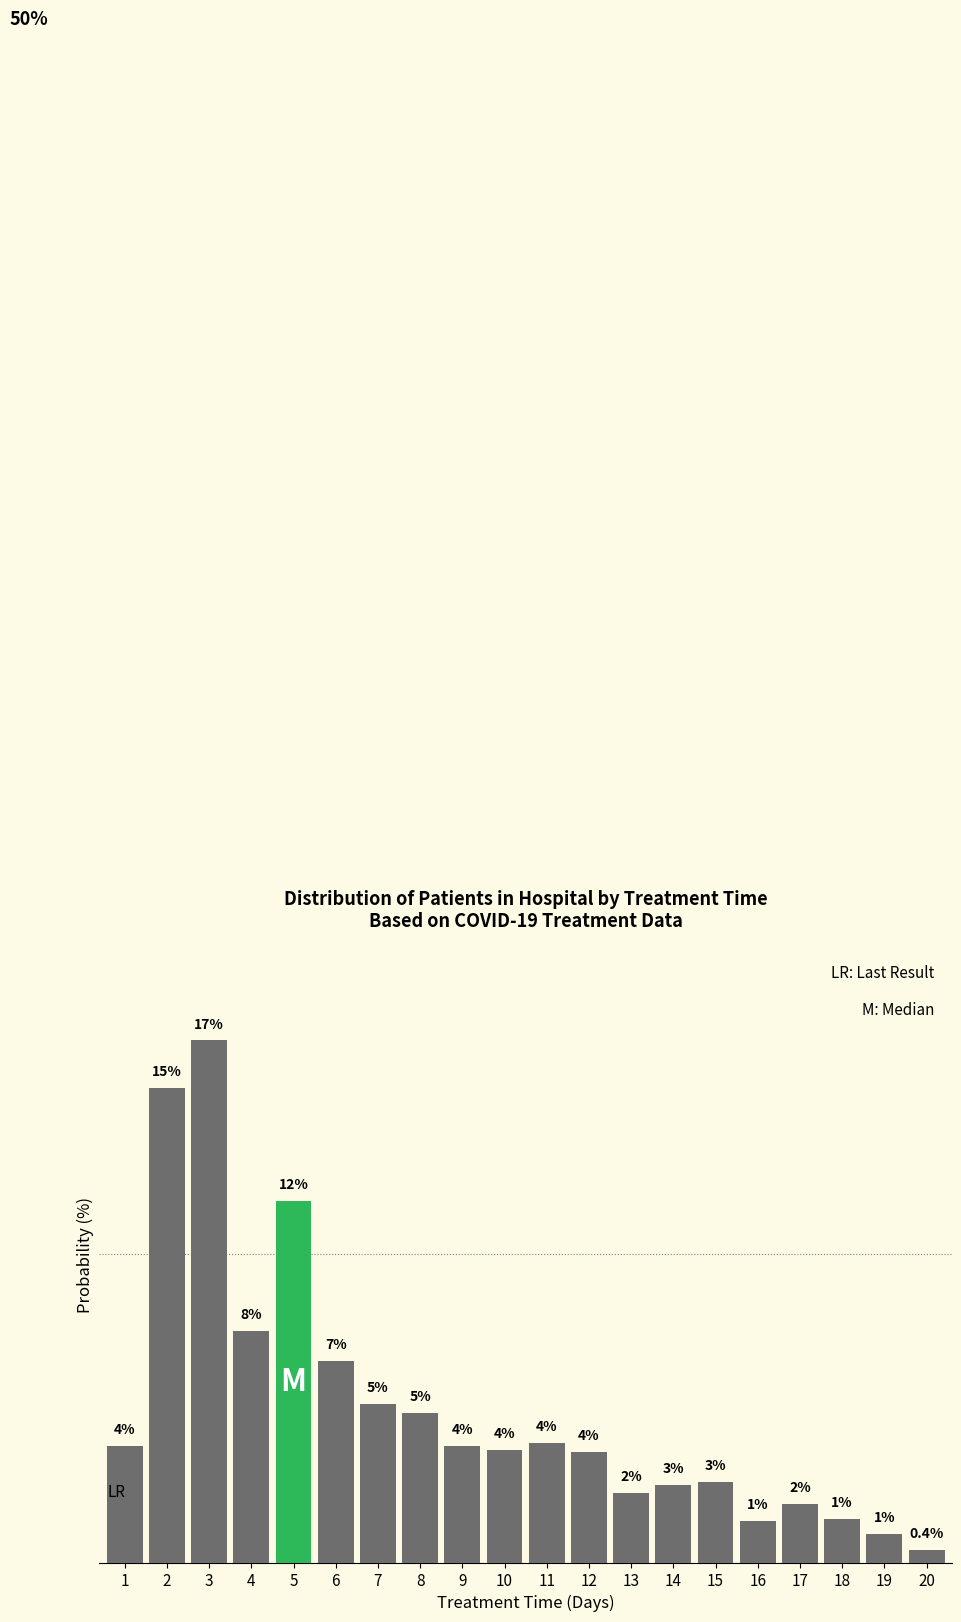

Are the bars horizontal?

No